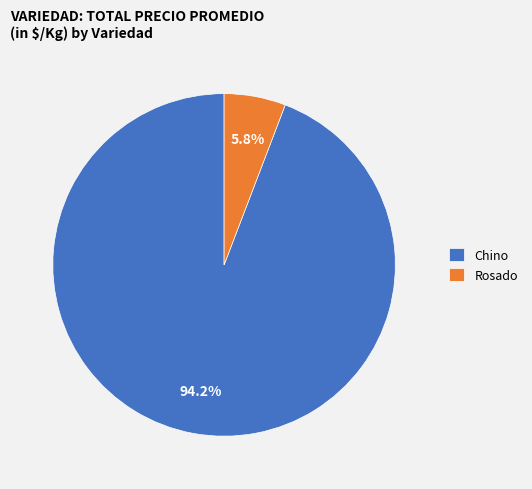

How many segments does this pie chart have?

2